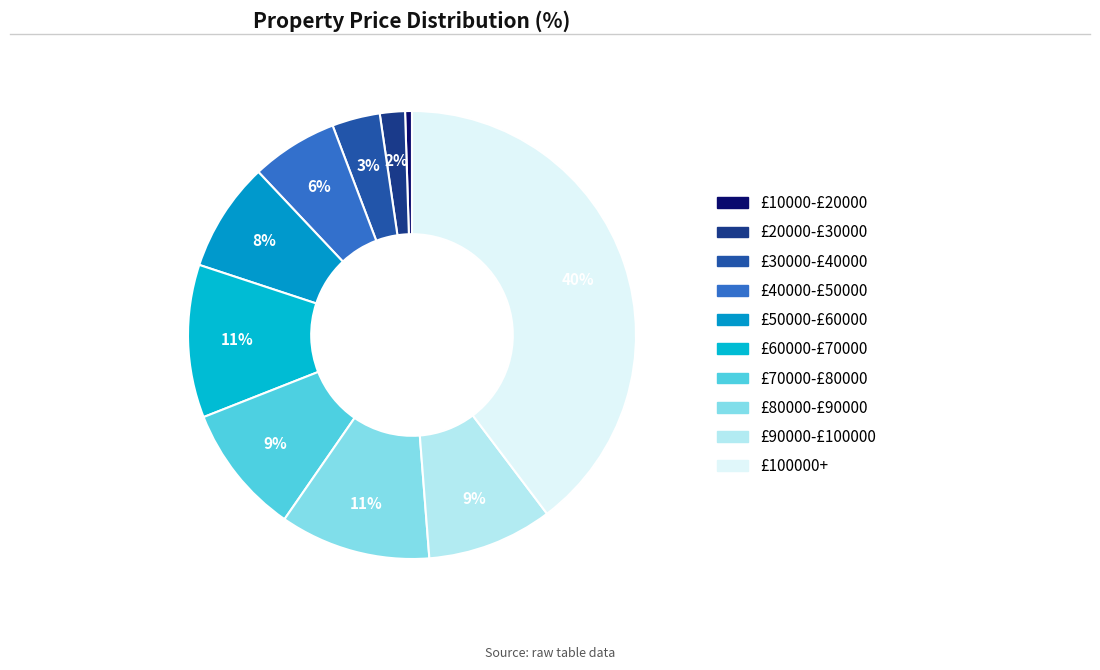

Count the number of slices in the pie.

10